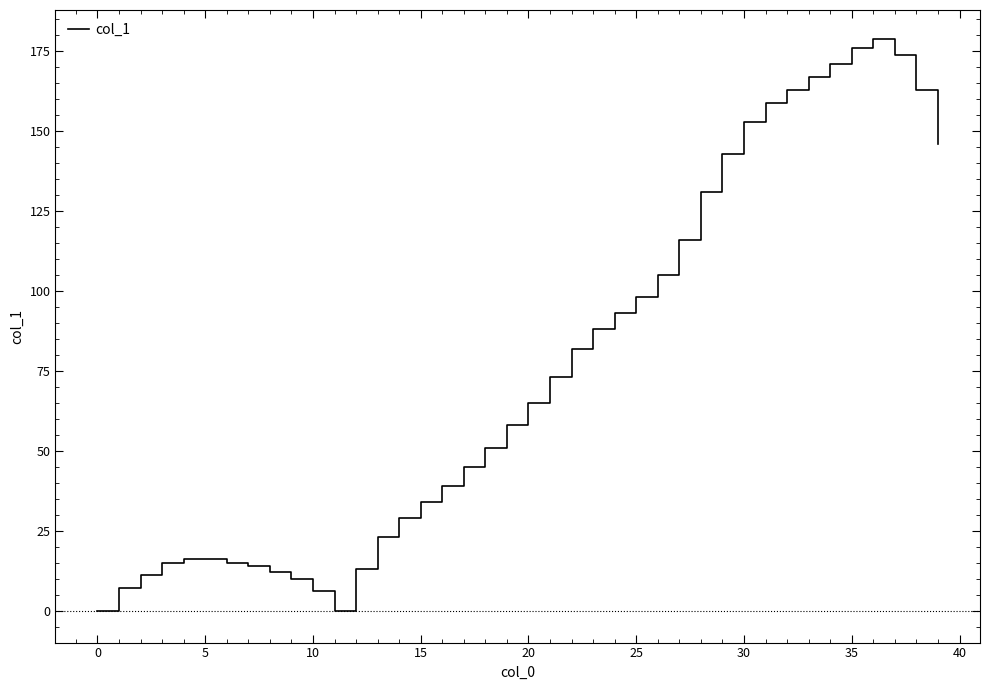

What is the maximum value shown in the chart?

179